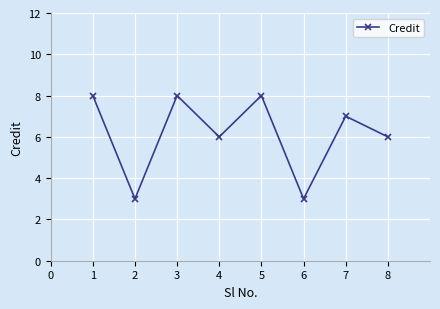

What is the change in value from 3 to 6?

-5